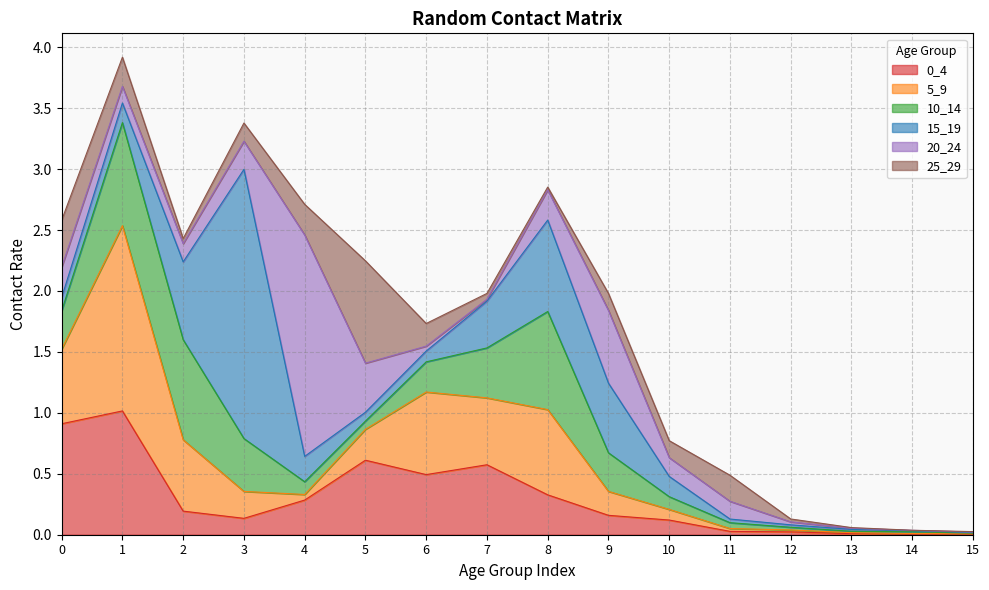

At which label does 25_29 reach its minimum?

14